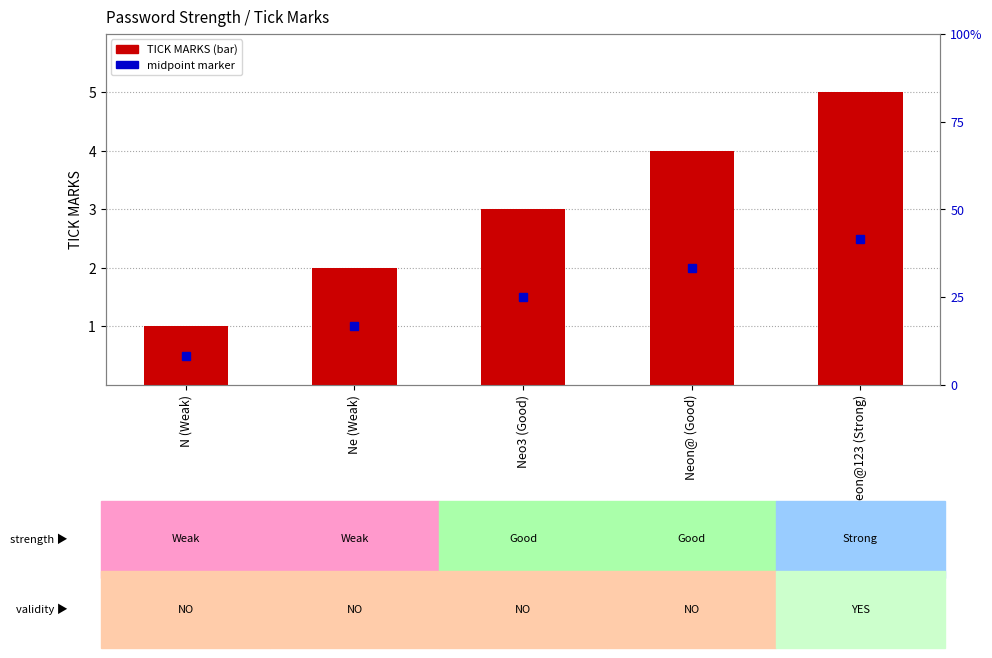

True or false: the data shows 0 at Ne (Weak).

False